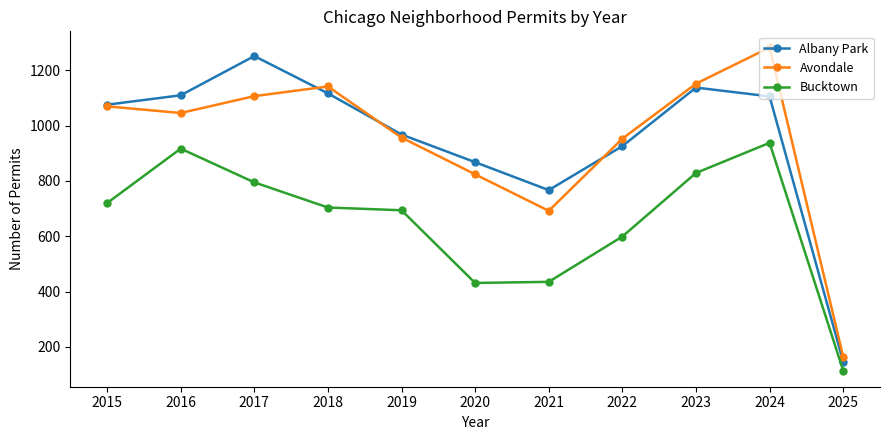

Which category has the lowest value across all series?

2025